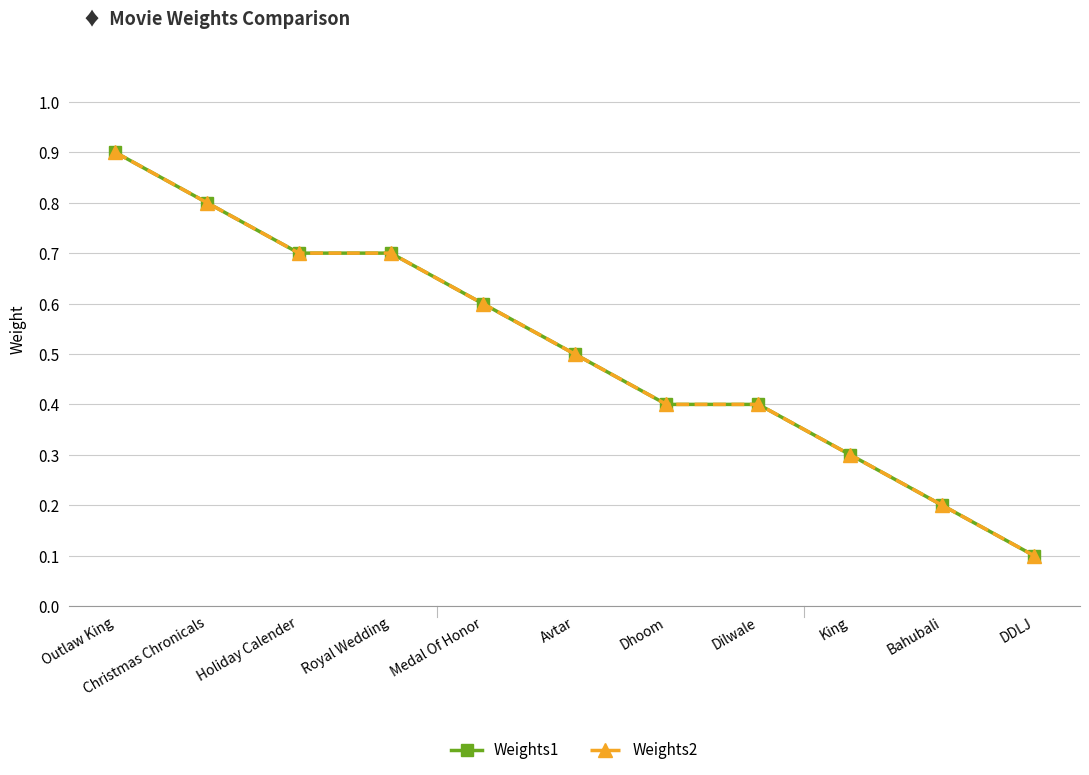

Between Holiday Calender and Dilwale, which is larger?

Holiday Calender